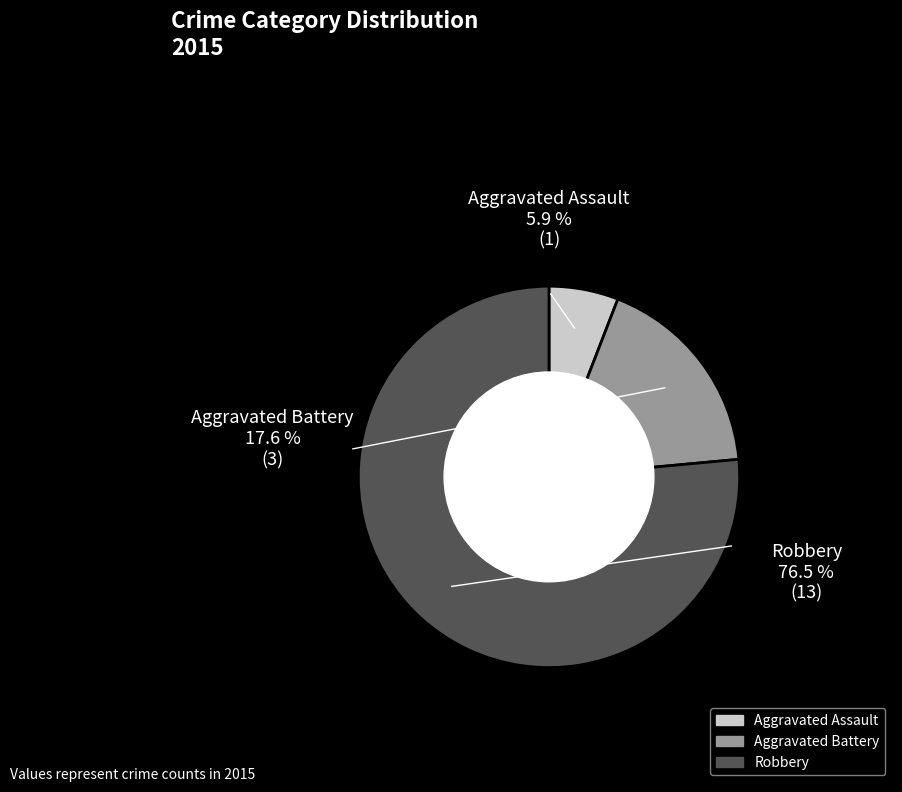

Count the number of slices in the pie.

3